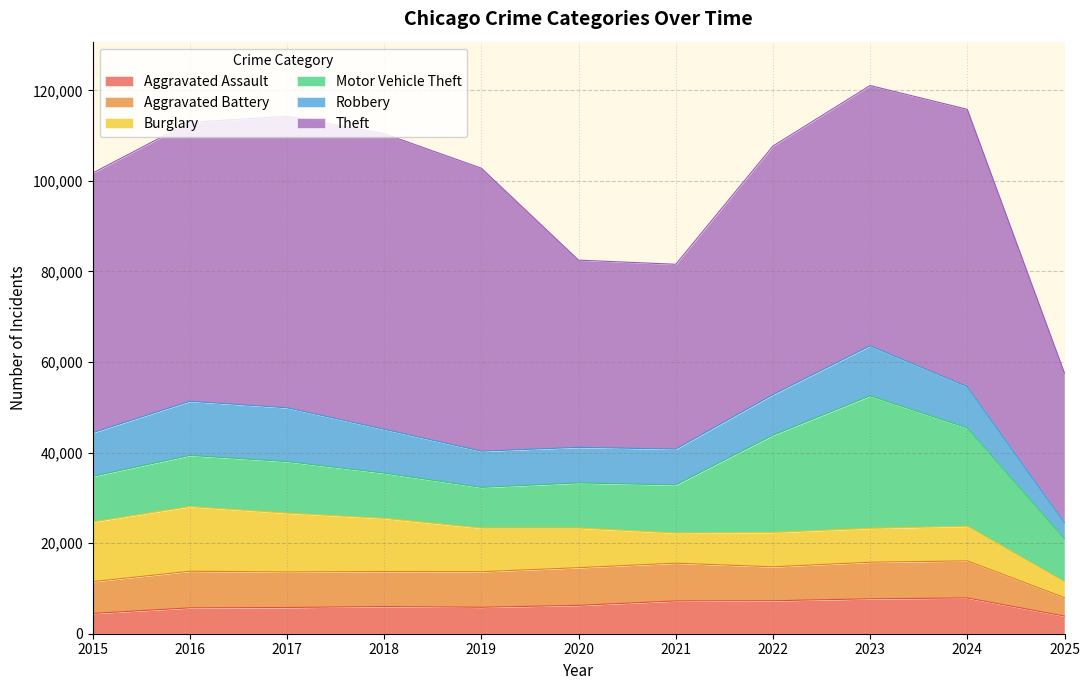

Reading right to left, what are all the values shown in this chart?

Aggravated Assault: 2025=3896	2024=7903	2023=7712	2022=7281	2021=7242	2020=6265	2019=5842	2018=6002	2017=5793	2016=5713	2015=4480
Aggravated Battery: 2025=4071	2024=8184	2023=8080	2022=7495	2021=8346	2020=8320	2019=7858	2018=7734	2017=7845	2016=8085	2015=7018
Burglary: 2025=3490	2024=7652	2023=7485	2022=7594	2021=6661	2020=8758	2019=9639	2018=11747	2017=13001	2016=14289	2015=13184
Motor Vehicle Theft: 2025=9510	2024=21703	2023=29255	2022=21472	2021=10605	2020=9961	2019=8978	2018=9985	2017=11380	2016=11285	2015=10068
Robbery: 2025=3526	2024=9119	2023=11052	2022=8964	2021=7920	2020=7855	2019=7995	2018=9681	2017=11881	2016=11960	2015=9638
Theft: 2025=33059	2024=61257	2023=57489	2022=54899	2021=40820	2020=41350	2019=62499	2018=65290	2017=64386	2016=61624	2015=57353